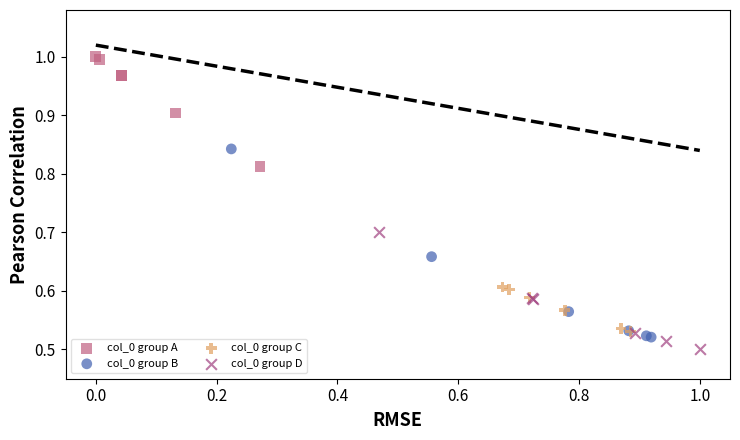

Which series has the widest spread of Y values?

col_0 group B